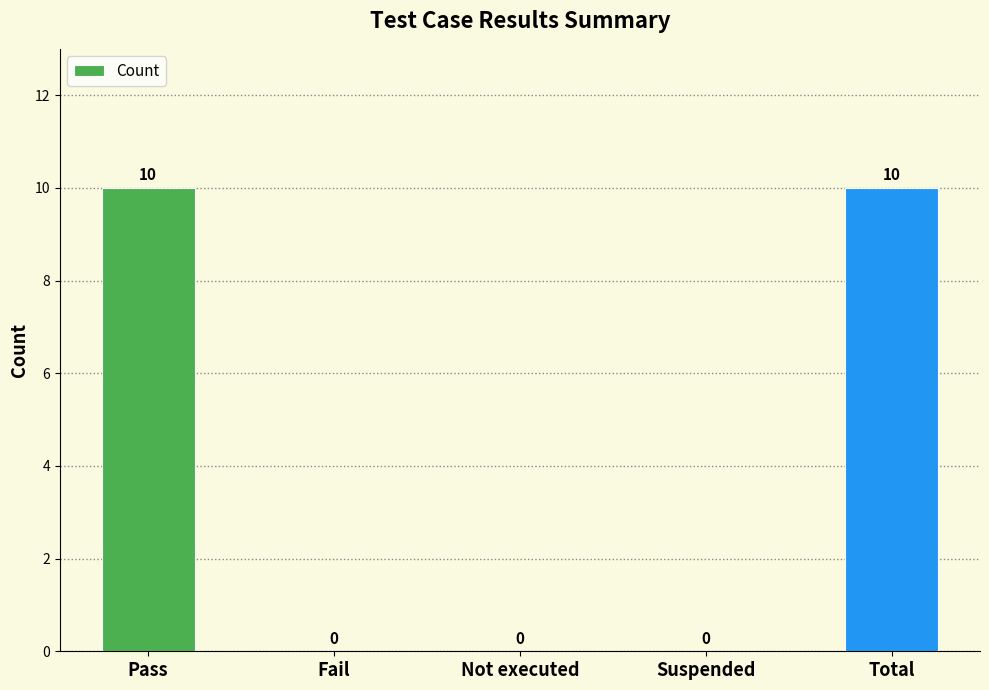

What is the approximate value at Total?

10